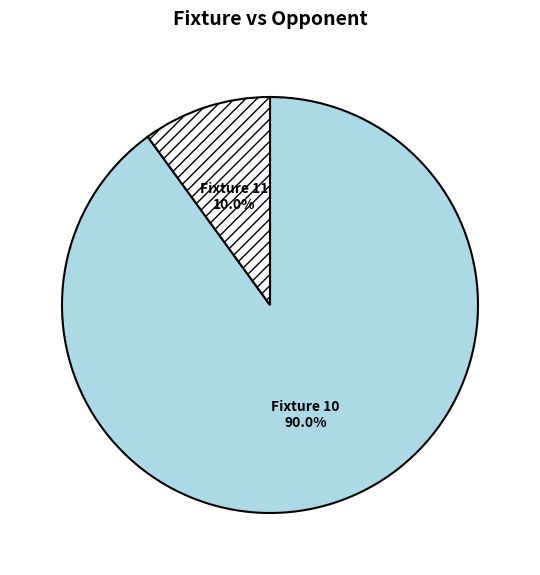

Is there any slice that represents more than half of the pie?

Yes